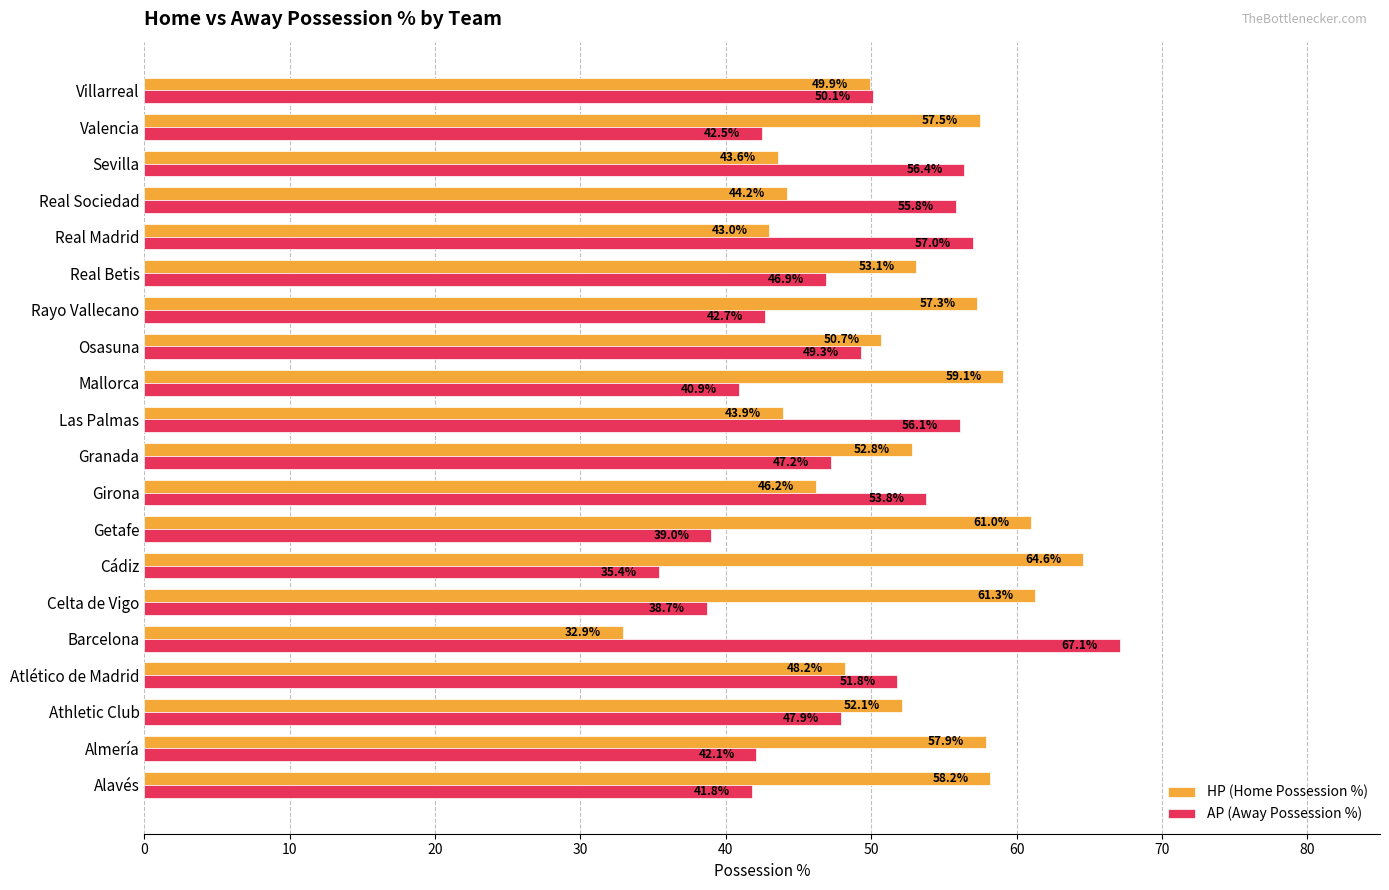

Which series has the largest total across all categories?

HP (Home Possession %)